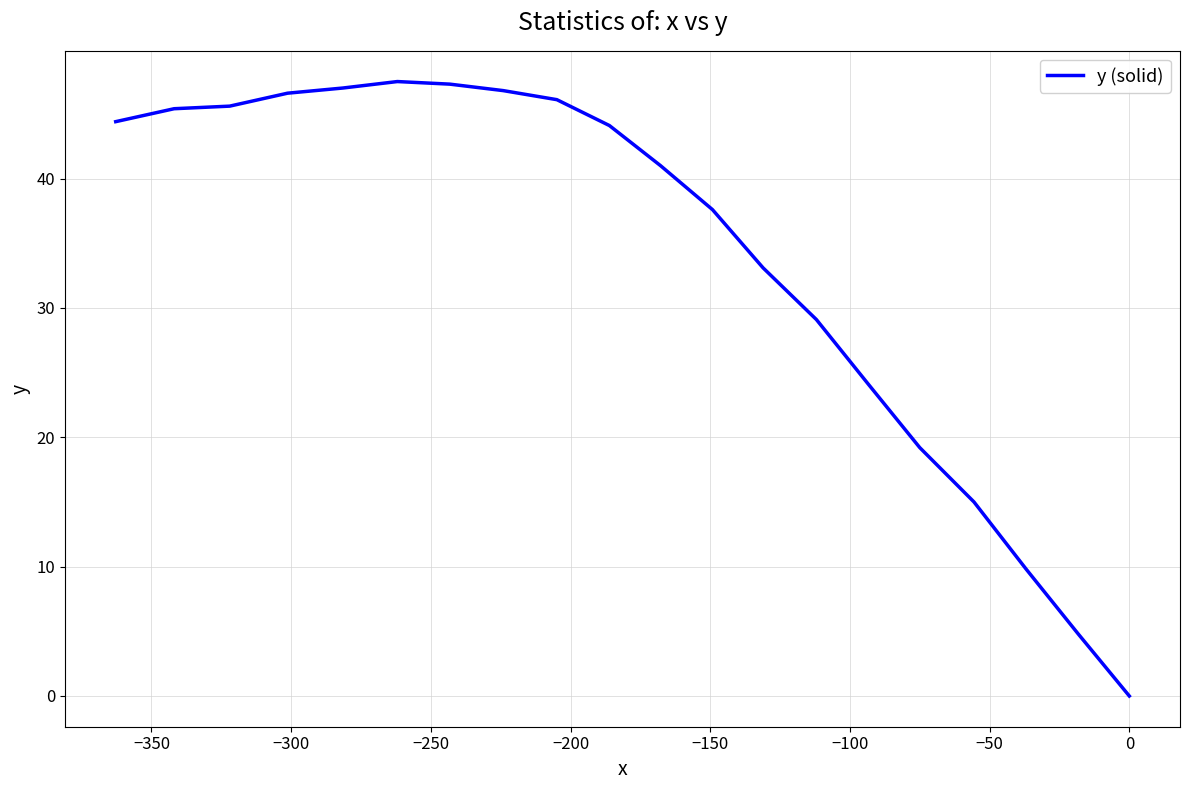

How many data points are above 44?

10